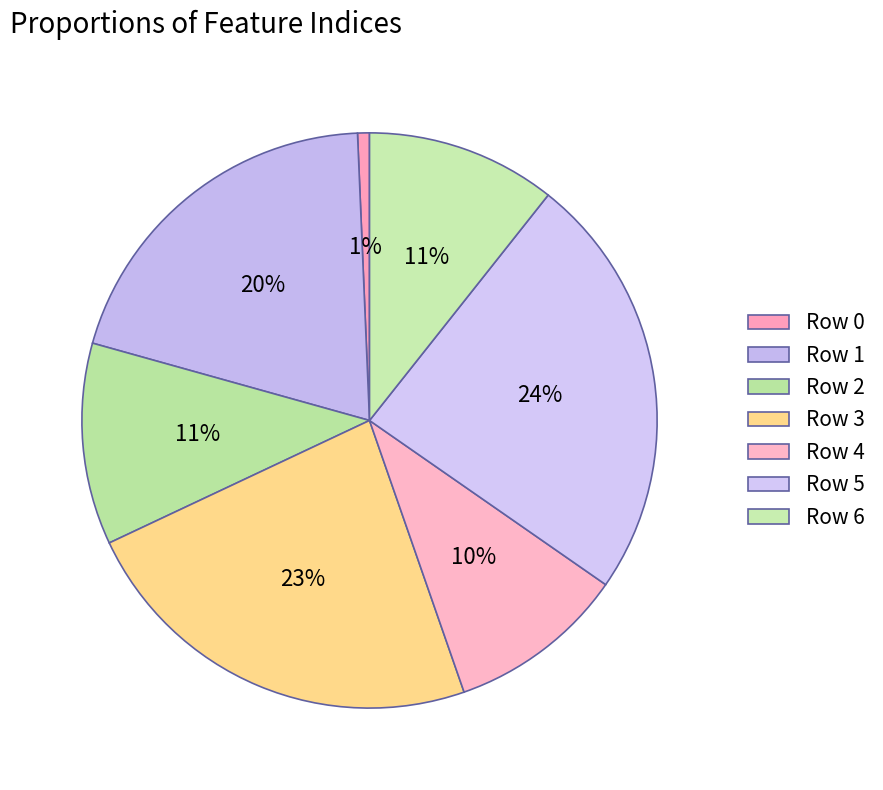

To the nearest percent, what is the difference between the Row 1 and Row 0 slice percentages?

19%